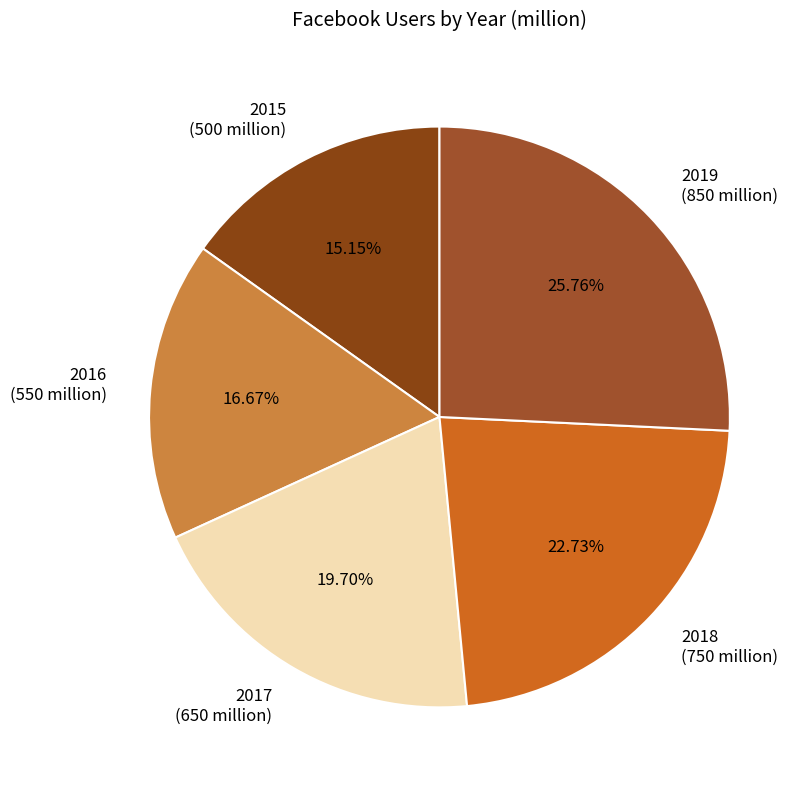

Is there a majority slice in this chart?

No